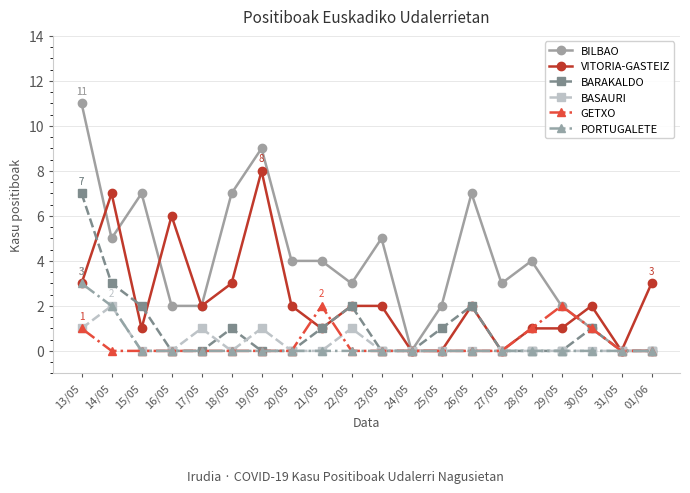

Reading right to left, transcribe all the data shown in this chart.

BILBAO: 0	0	1	2	4	3	7	2	0	5	3	4	4	9	7	2	2	7	5	11
VITORIA-GASTEIZ: 3	0	2	1	1	0	2	0	0	2	2	1	2	8	3	2	6	1	7	3
BARAKALDO: 0	0	1	0	0	0	2	1	0	0	2	1	0	0	1	0	0	2	3	7
BASAURI: 0	0	0	0	0	0	0	0	0	0	1	0	0	1	0	1	0	0	2	1
GETXO: 0	0	1	2	1	0	0	0	0	0	0	2	0	0	0	0	0	0	0	1
PORTUGALETE: 0	0	0	0	0	0	0	0	0	0	0	0	0	0	0	0	0	0	2	3